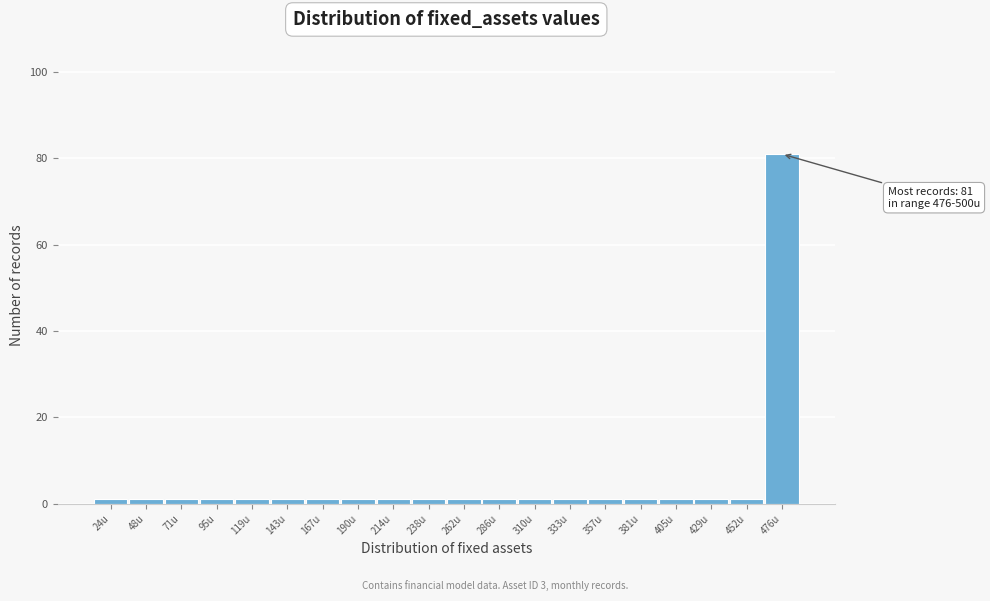

Reading left to right, list all the values displayed in this chart.

1	1	1	1	1	1	1	1	1	1	1	1	1	1	1	1	1	1	1	81